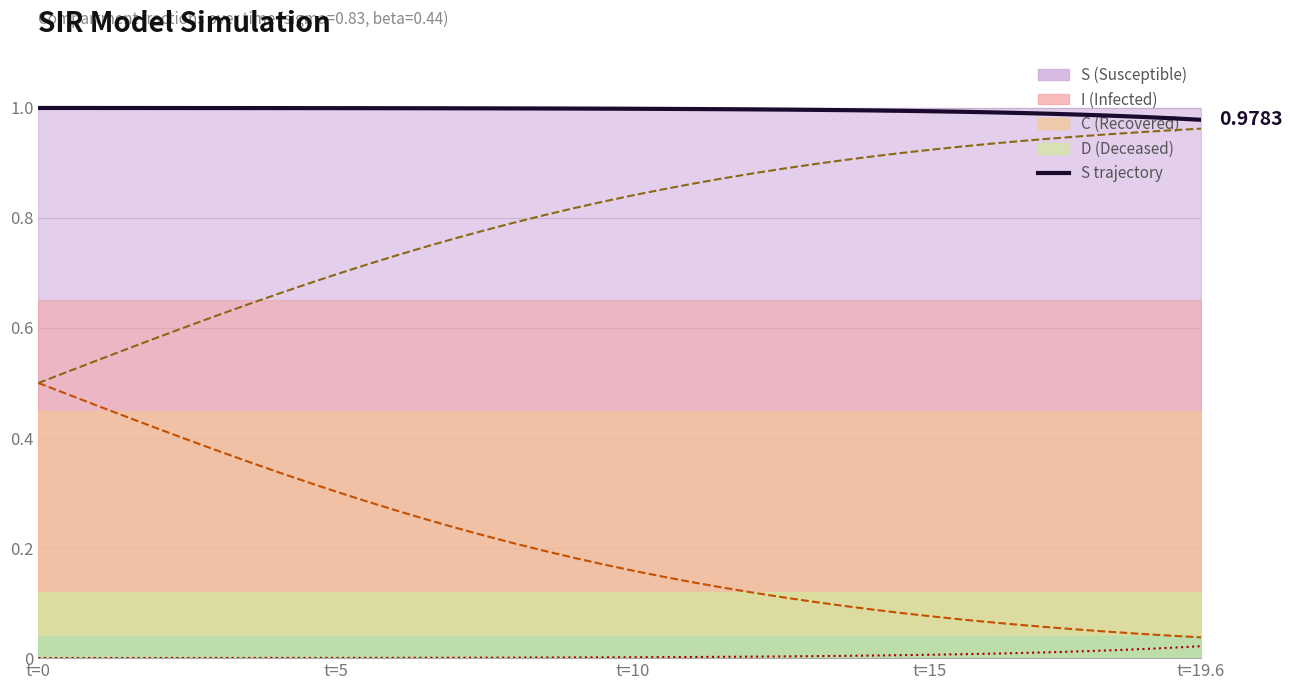

At which category is the sum across all series the highest?

t=0